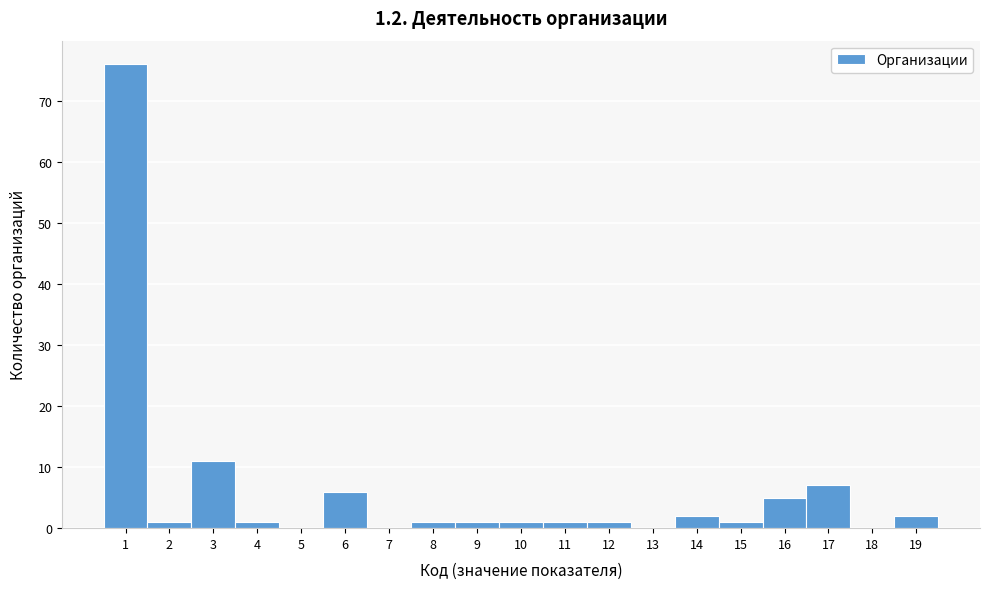

Reading left to right, list every bar in this chart as the range it spans on the x-axis followed by its height. The values are not printed on the chart, so give them approximately, as read against the axis.

0.5 to 1.5: 76
1.5 to 2.5: 1
2.5 to 3.5: 11
3.5 to 4.5: 1
4.5 to 5.5: 0
5.5 to 6.5: 6
6.5 to 7.5: 0
7.5 to 8.5: 1
8.5 to 9.5: 1
9.5 to 10.5: 1
10.5 to 11.5: 1
11.5 to 12.5: 1
12.5 to 13.5: 0
13.5 to 14.5: 2
14.5 to 15.5: 1
15.5 to 16.5: 5
16.5 to 17.5: 7
17.5 to 18.5: 0
18.5 to 19.5: 2